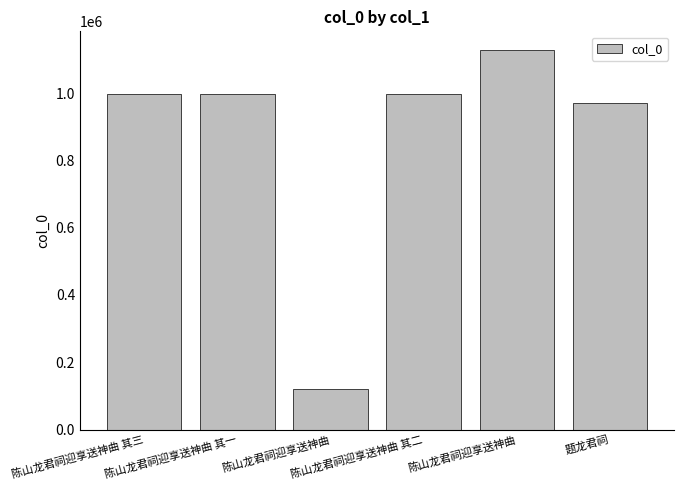

Are the bars horizontal?

No